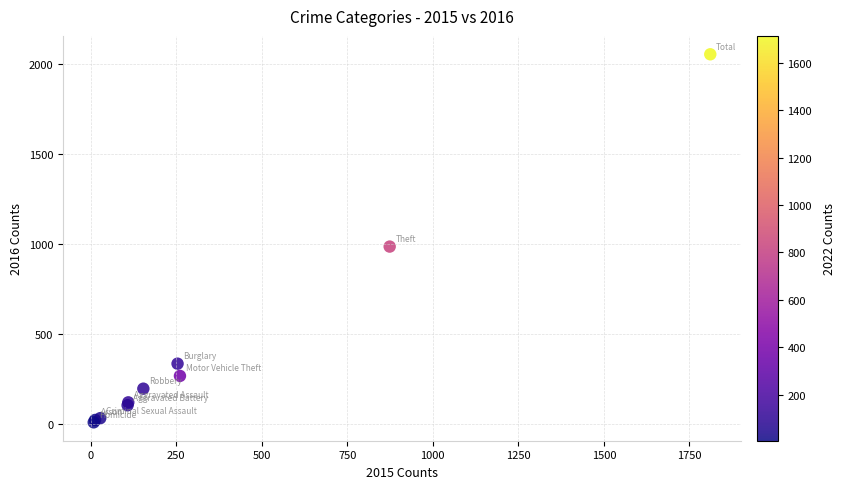

What Y value in the scatter plot is closest to 1030?

984